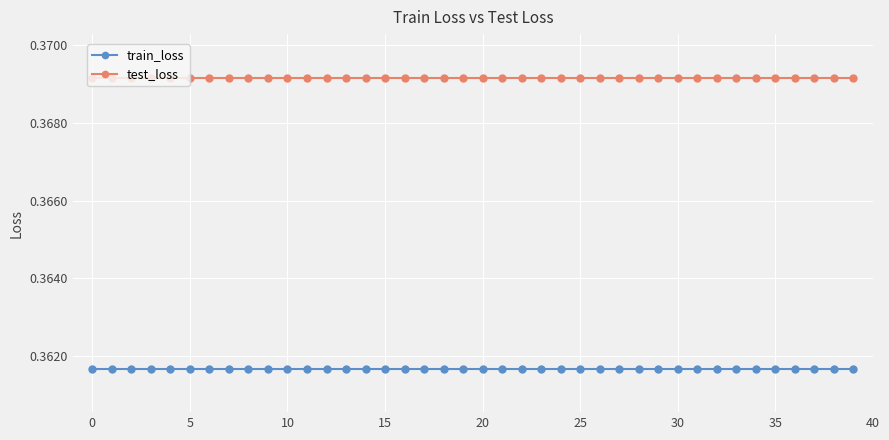

Does the chart have visible grid lines?

Yes